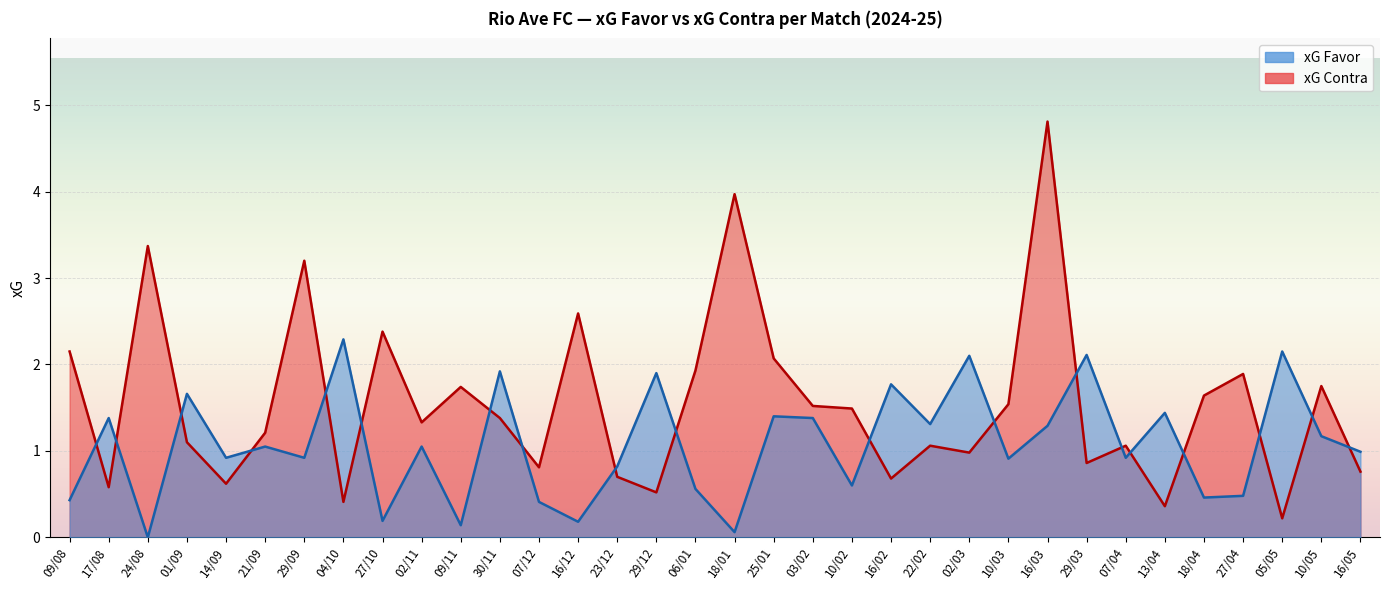

True or false: xG Favor and xG Contra intersect in this chart.

True